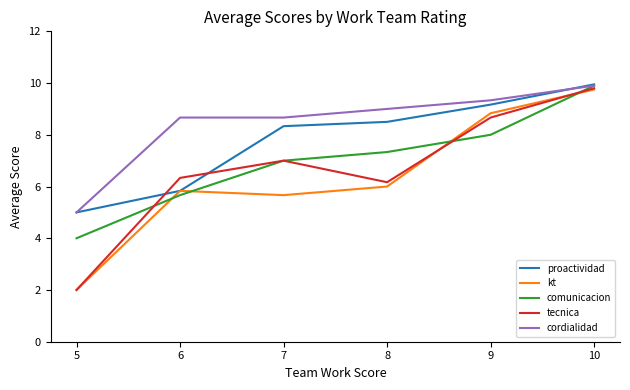

The value of comunicacion at 6 is 3.6. True or false?

False